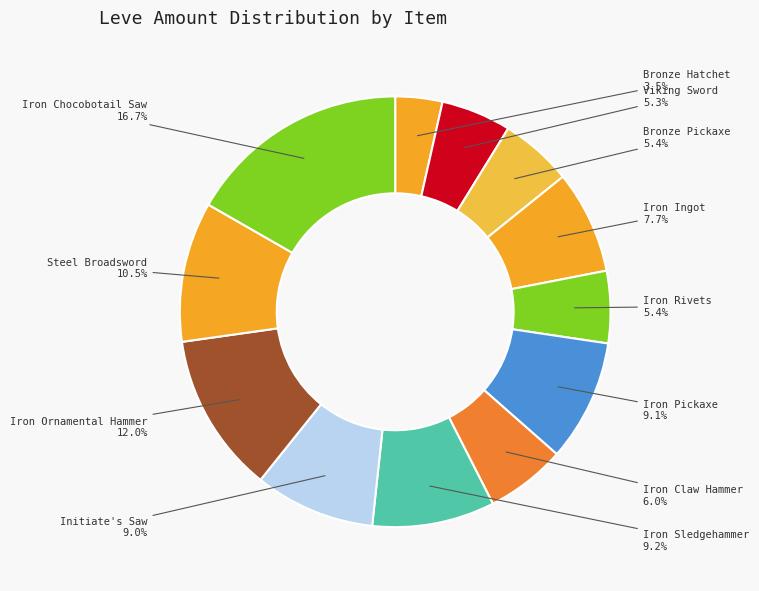

Count the number of slices in the pie.

12